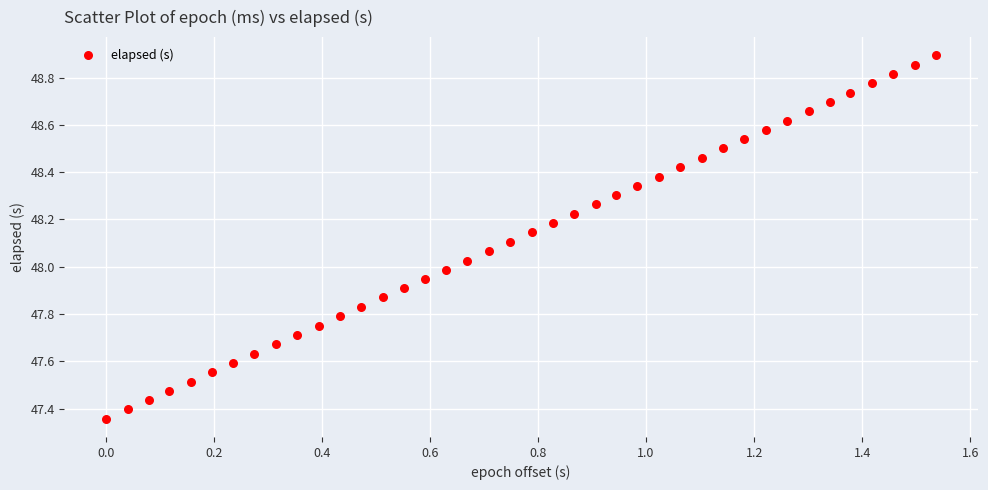

What is the range of Y values (max minus min)?

1.5